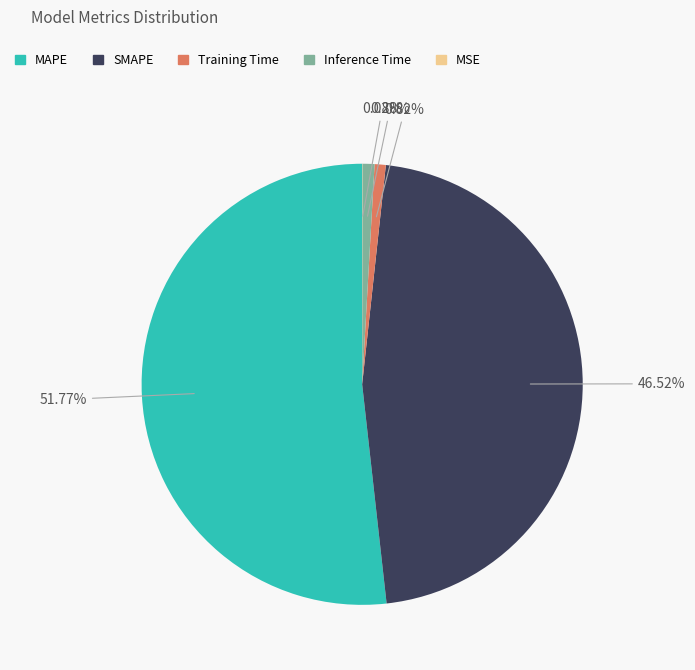

Which category accounts for the majority?

MAPE